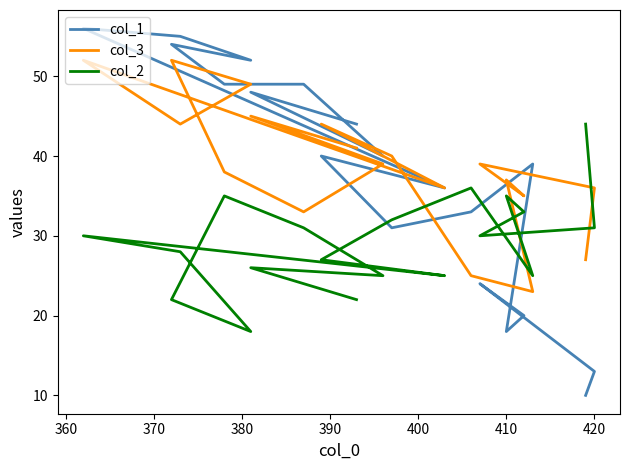

Which series ends up on top after the final intersection of col_2 and col_3?

col_3